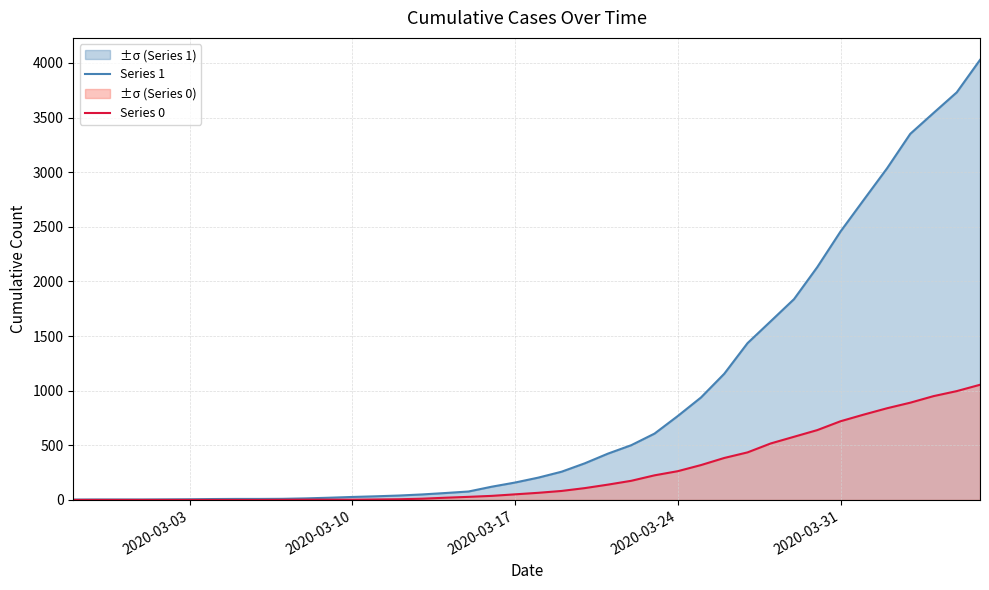

Which series has the widest spread of values?

Series 1